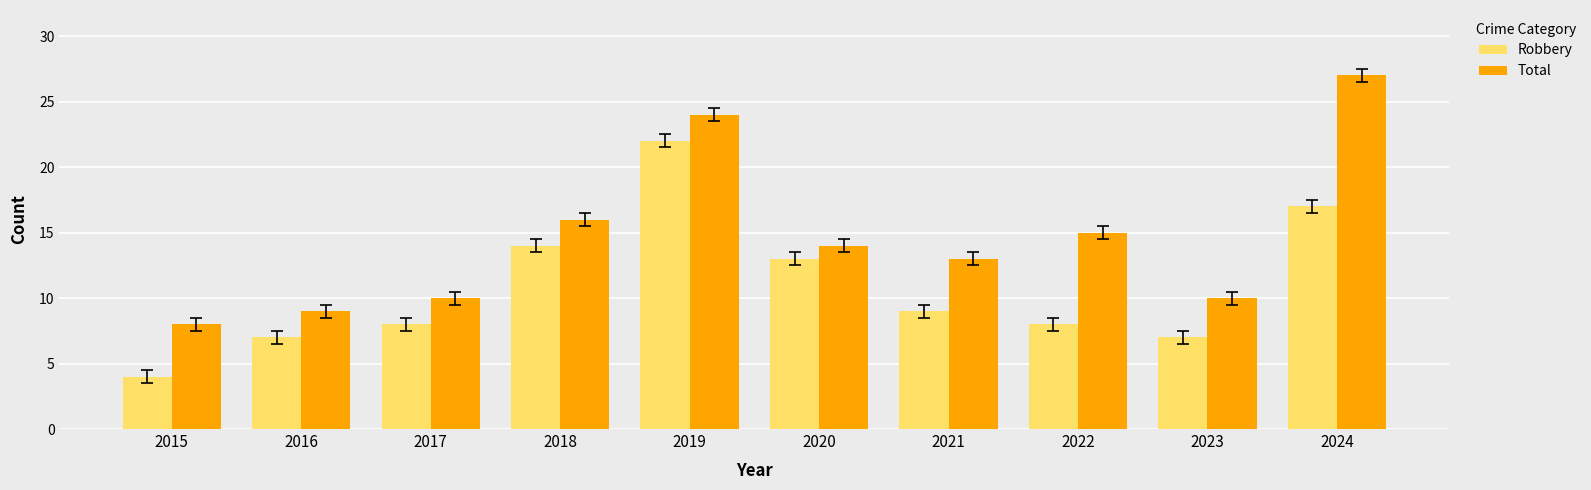

How many bars are there in total?

20